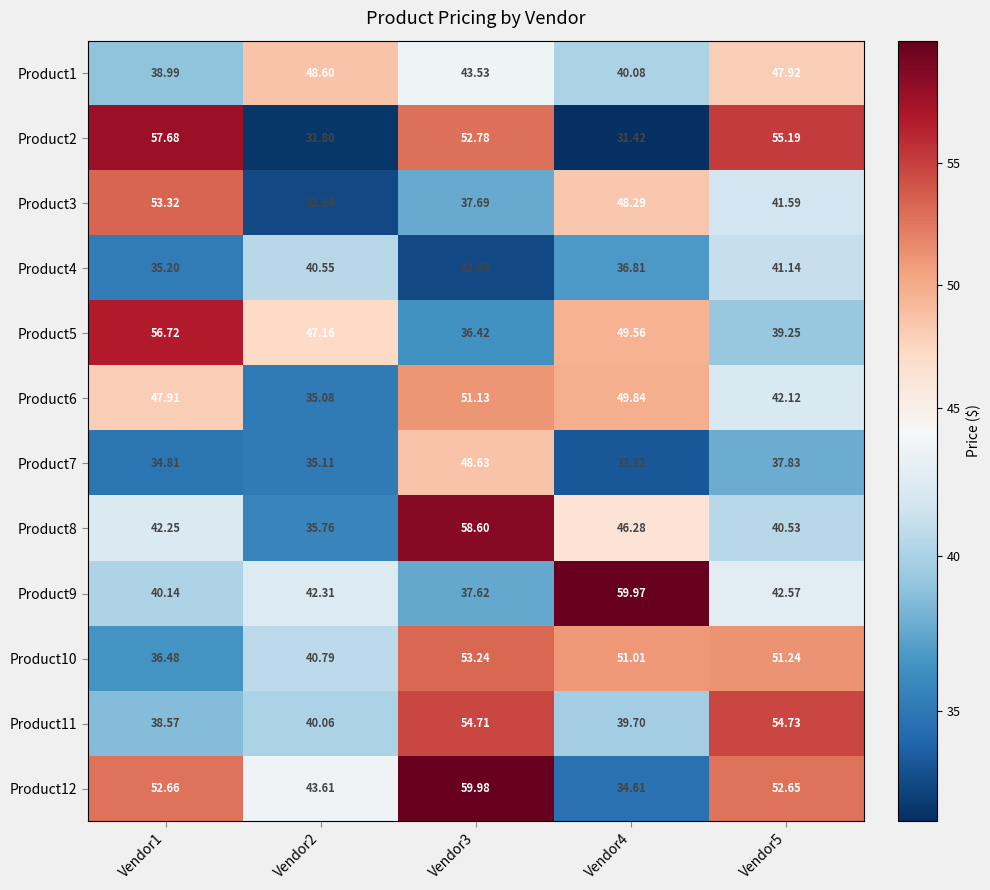

Which series changed the most between Vendor1 and Vendor5?

Product5